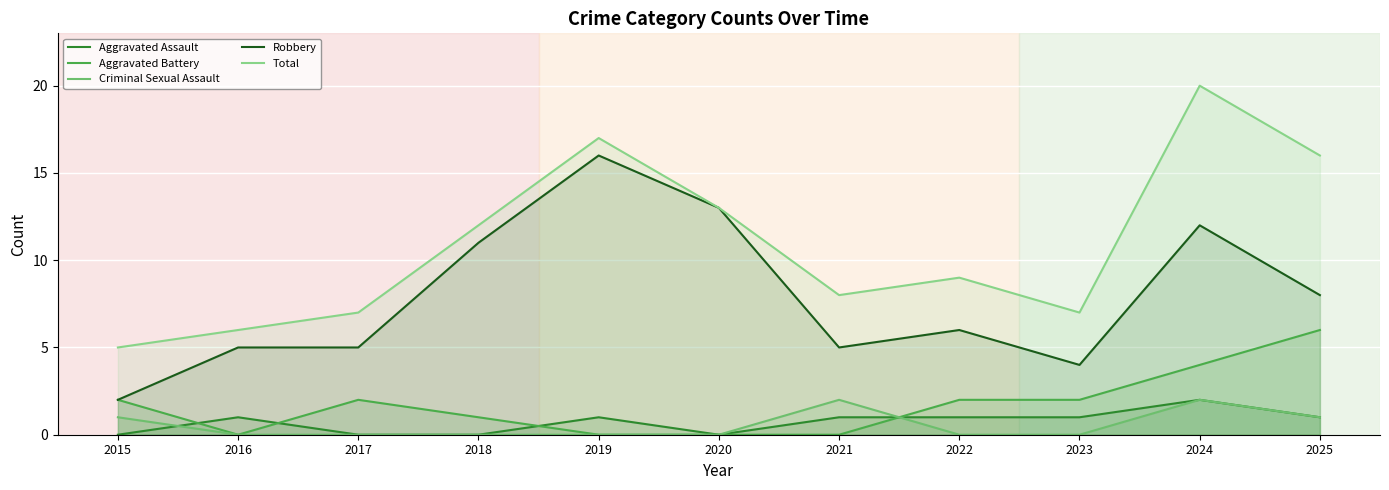

Read the Robbery value at 2018.

11